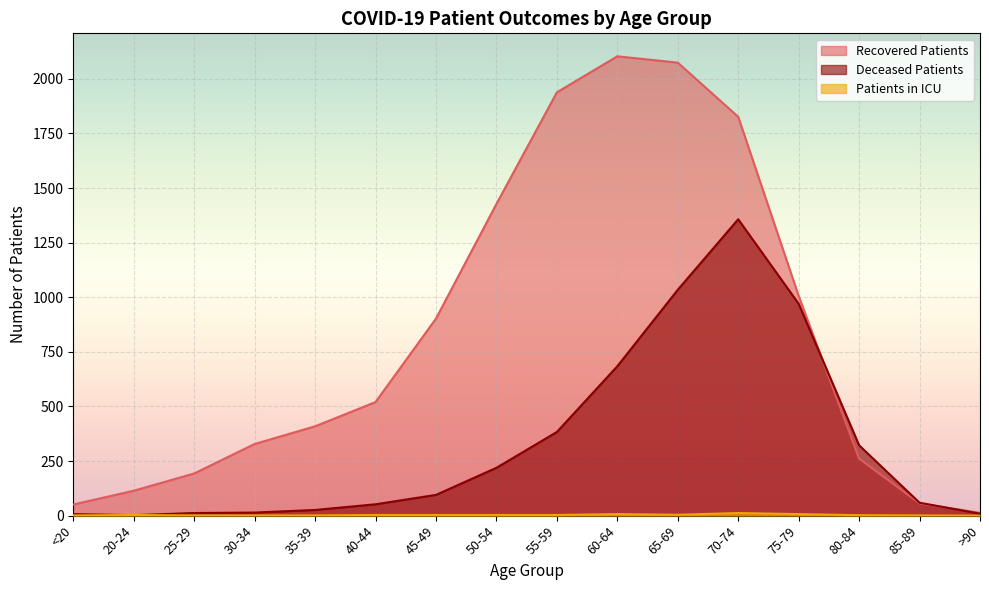

Rank the series at >90 from highest to lowest value.

recovered_patients, deceased_patients, patients_in_icu